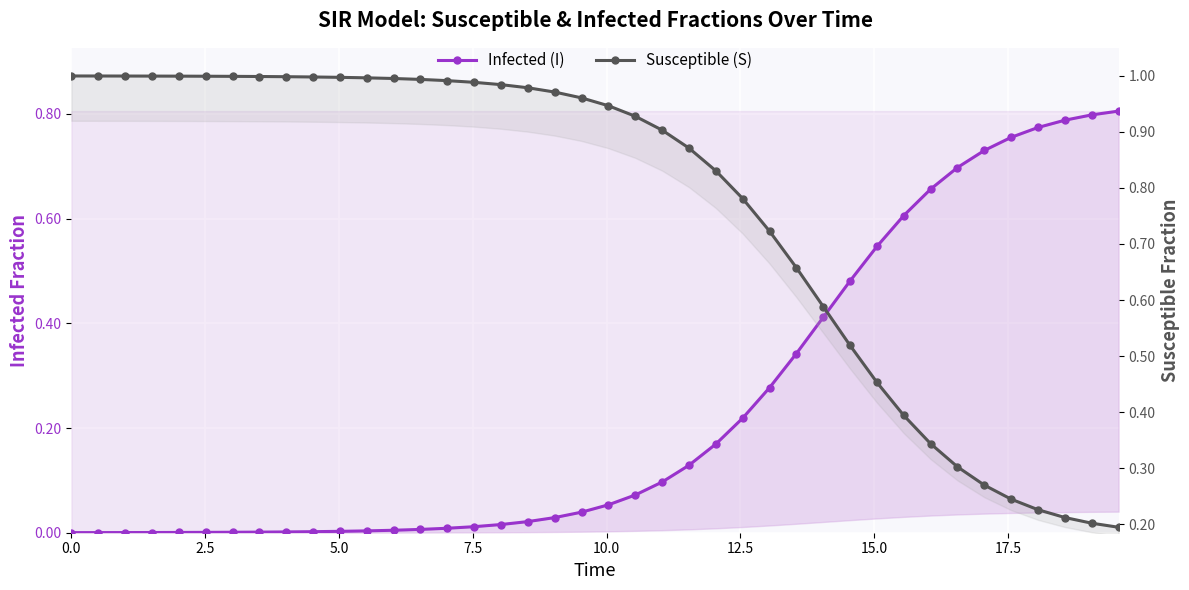

Does the chart display data point markers on the line(s)?

Yes